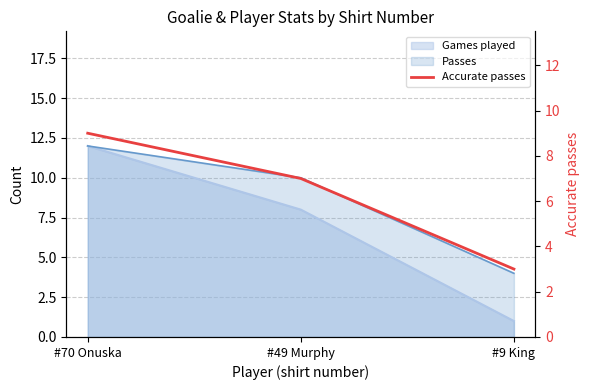

Where does the data first go above 7?

#70 Onuska